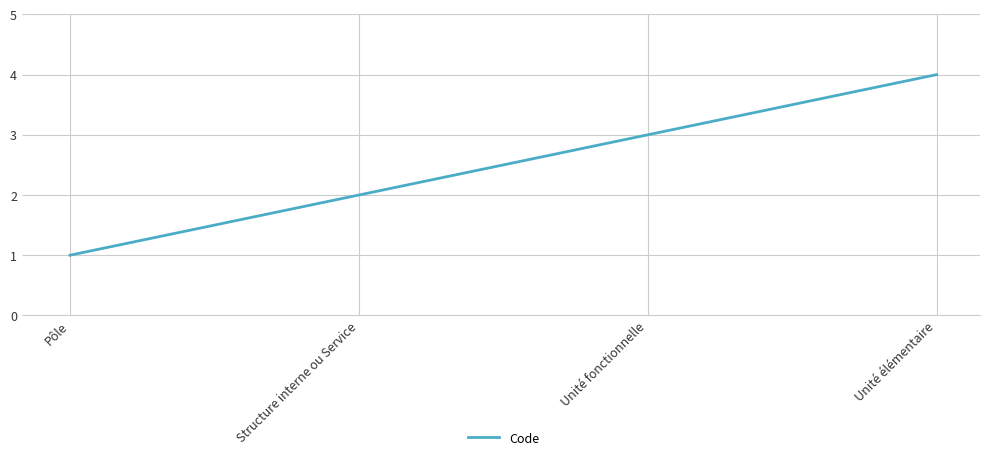

List the labels in order of value, smallest first.

Pôle, Structure interne ou Service, Unité fonctionnelle, Unité élémentaire